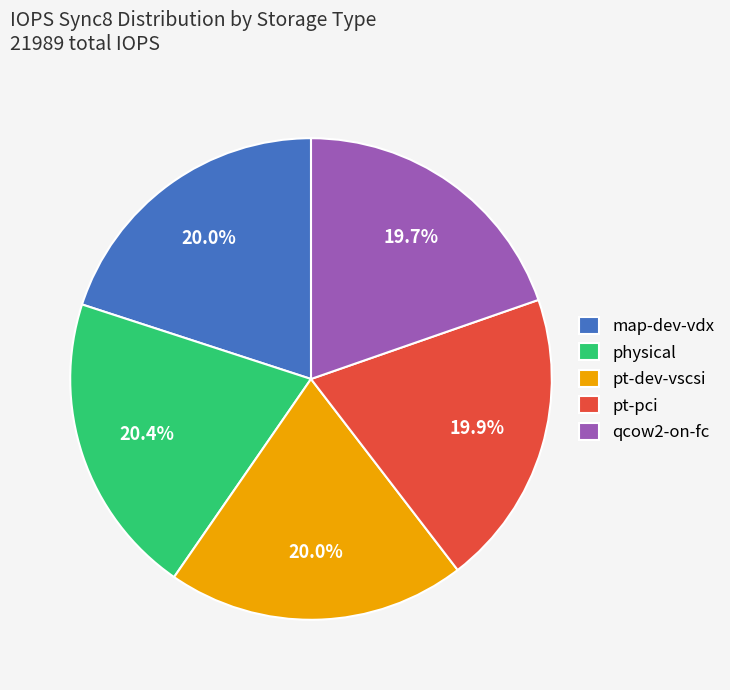

Approximately how many times larger is the value at qcow2-on-fc compared to map-dev-vdx?

1.0